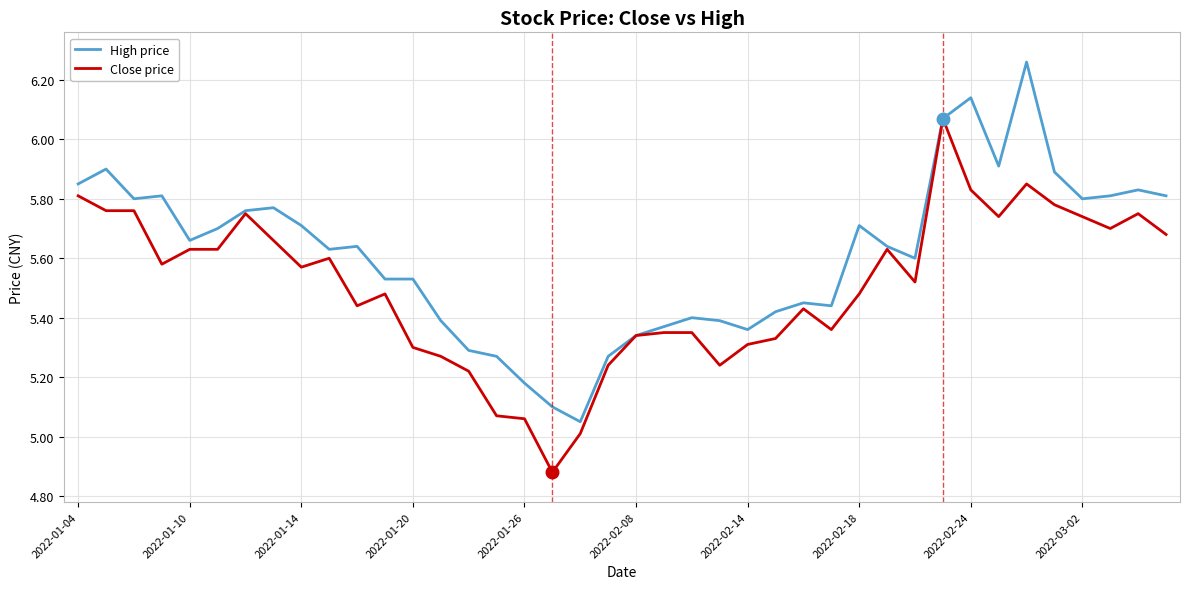

Which series has the widest spread of values?

High price